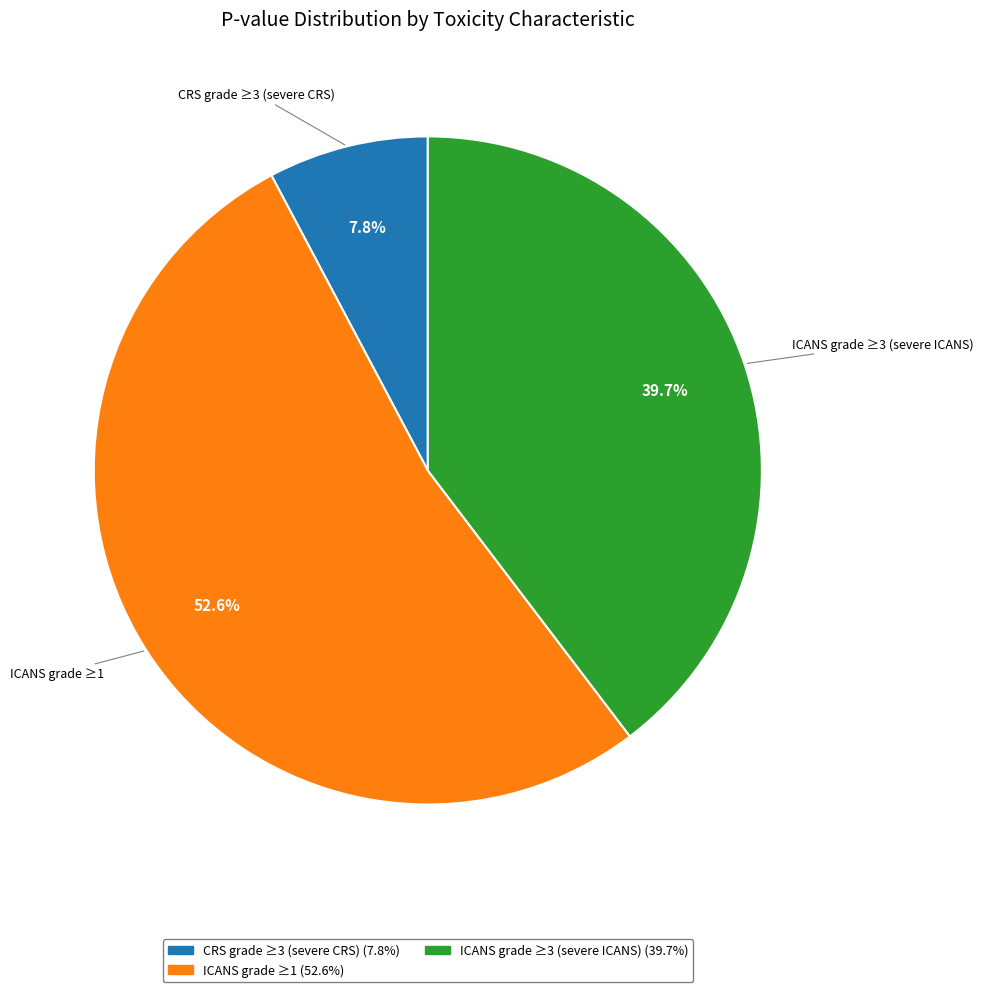

True or false: CRS grade ≥3 (severe CRS) accounts for 17% of the total.

False